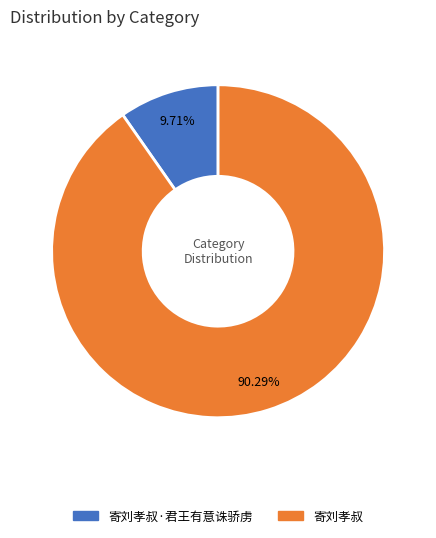

To the nearest percent, what is the difference between the largest and smallest slice percentages?

81%